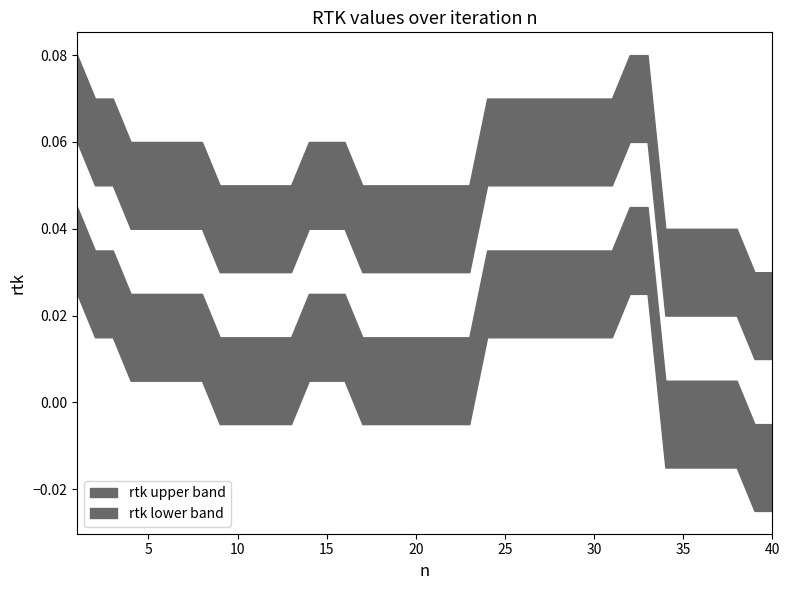

Count the number of values greater than 0.

38